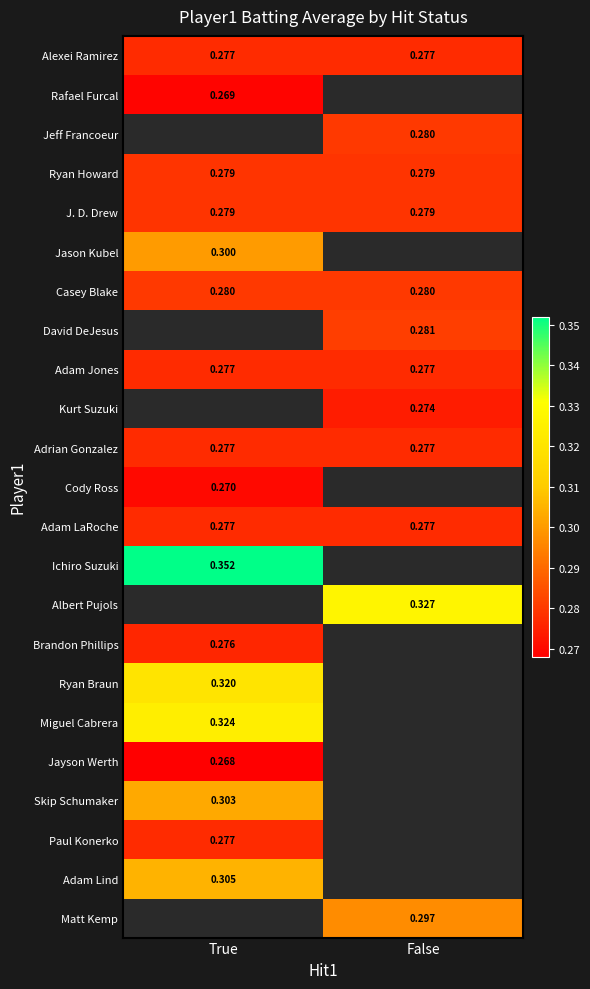

Where is Adam LaRoche nearest to the value 0?

True